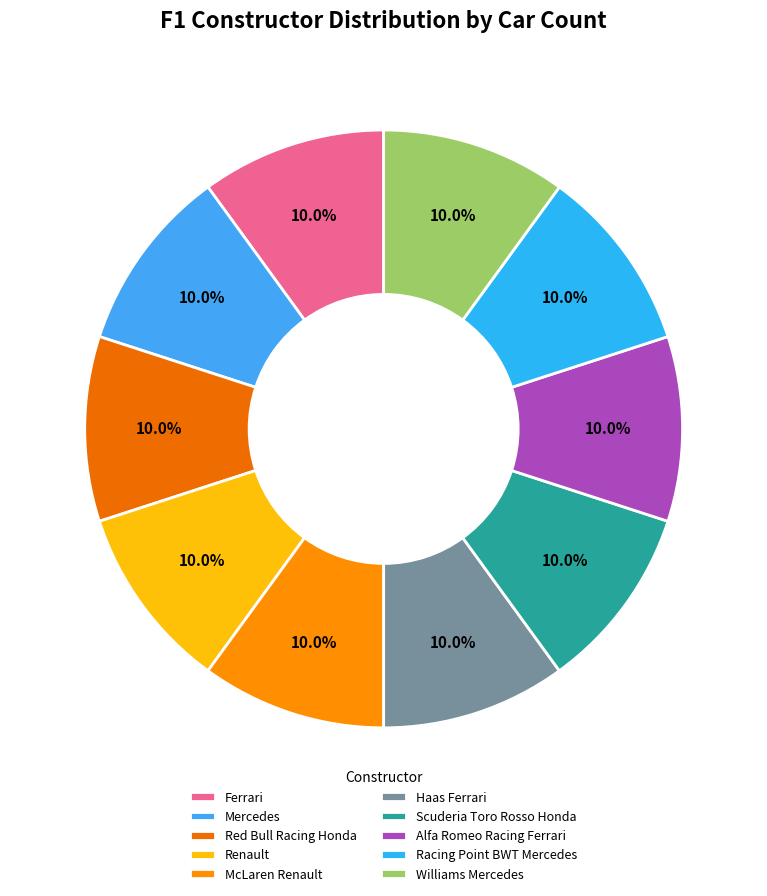

To the nearest percent, what portion does Mercedes represent?

10%